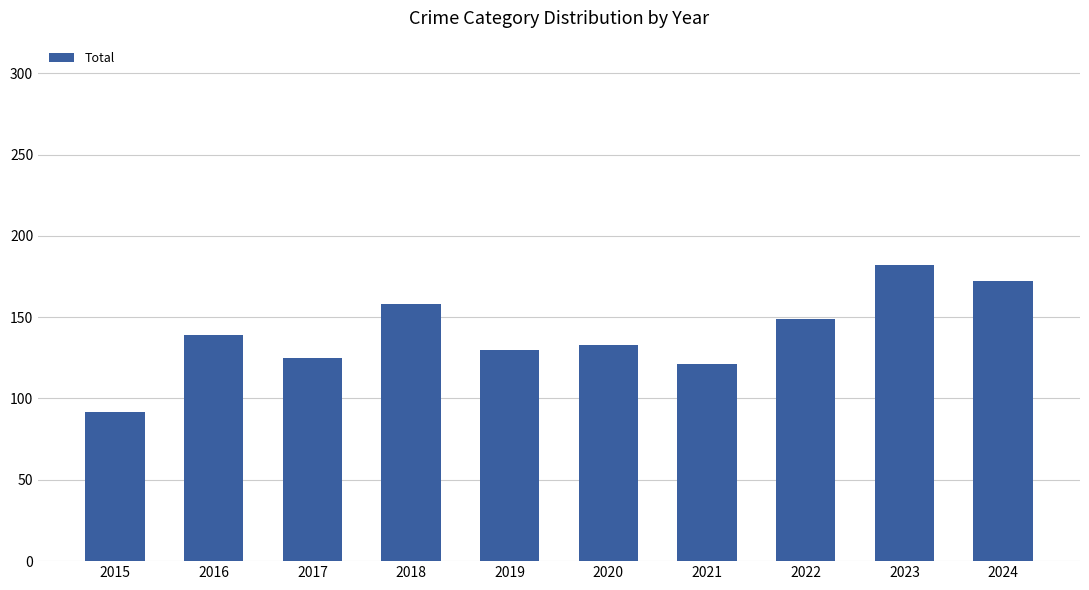

Reading left to right, what are all the values shown in this chart?

2015=92	2016=139	2017=125	2018=158	2019=130	2020=133	2021=121	2022=149	2023=182	2024=172